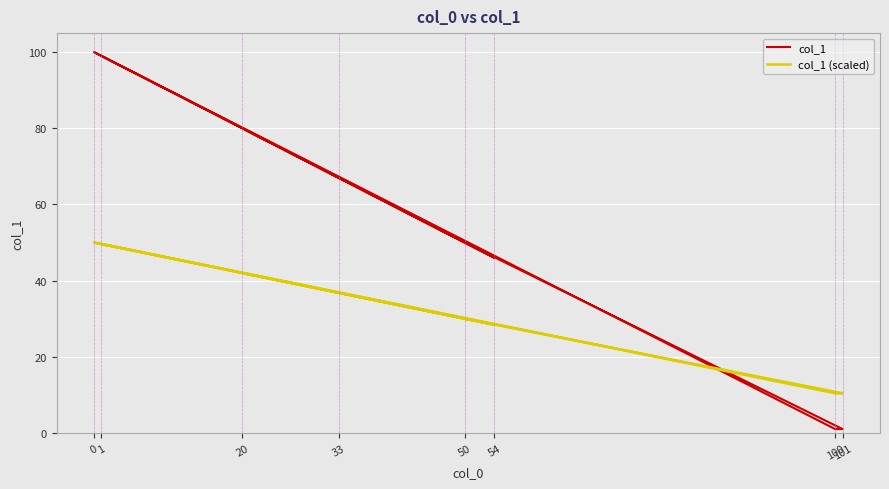

At how many categories does at least one series exceed 15?

6